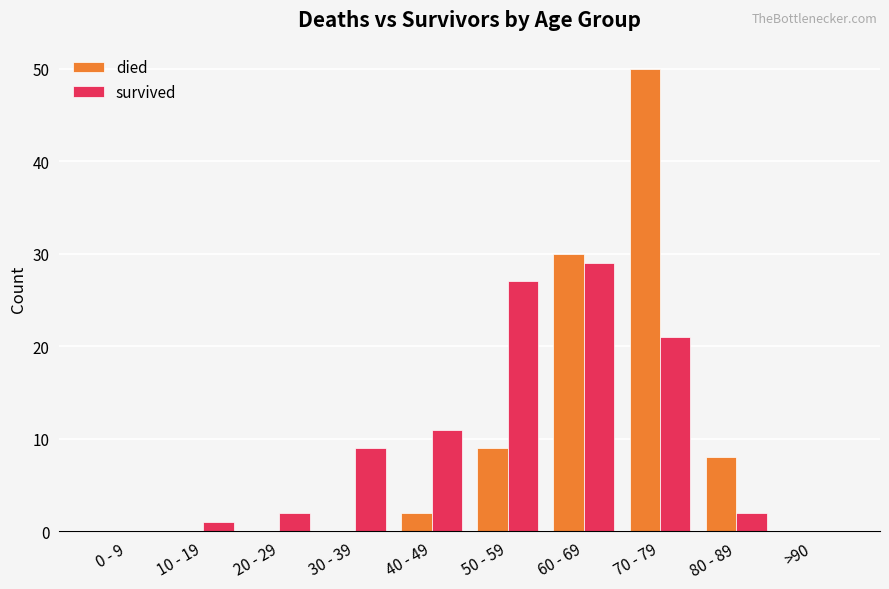

Between 10 - 19 and 70 - 79, which series saw the biggest shift?

died